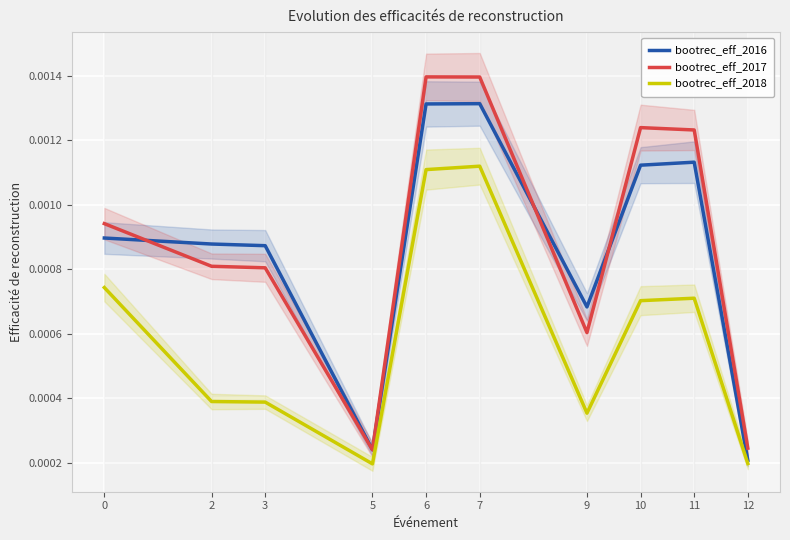

What are all the series names shown in the legend?

bootrec_eff_2016, bootrec_eff_2017, bootrec_eff_2018